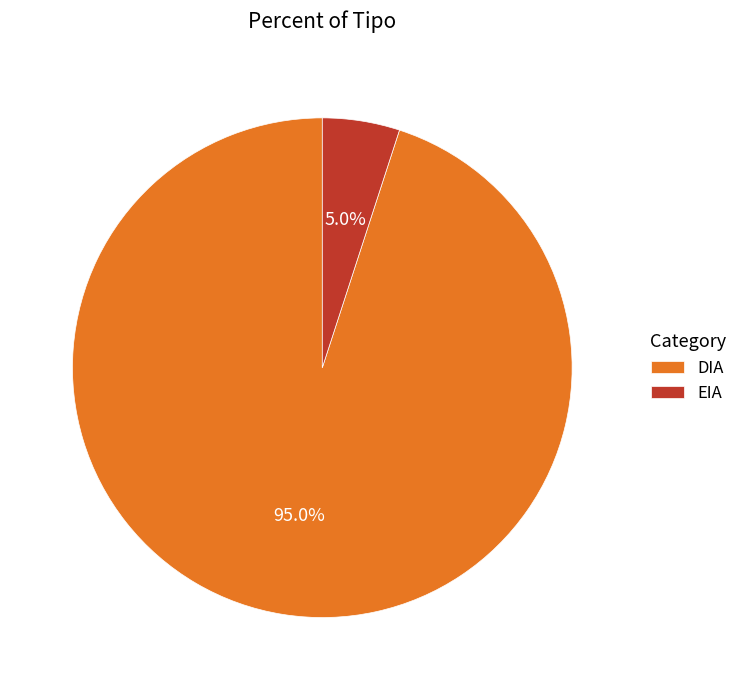

Between DIA and EIA, which is larger?

DIA